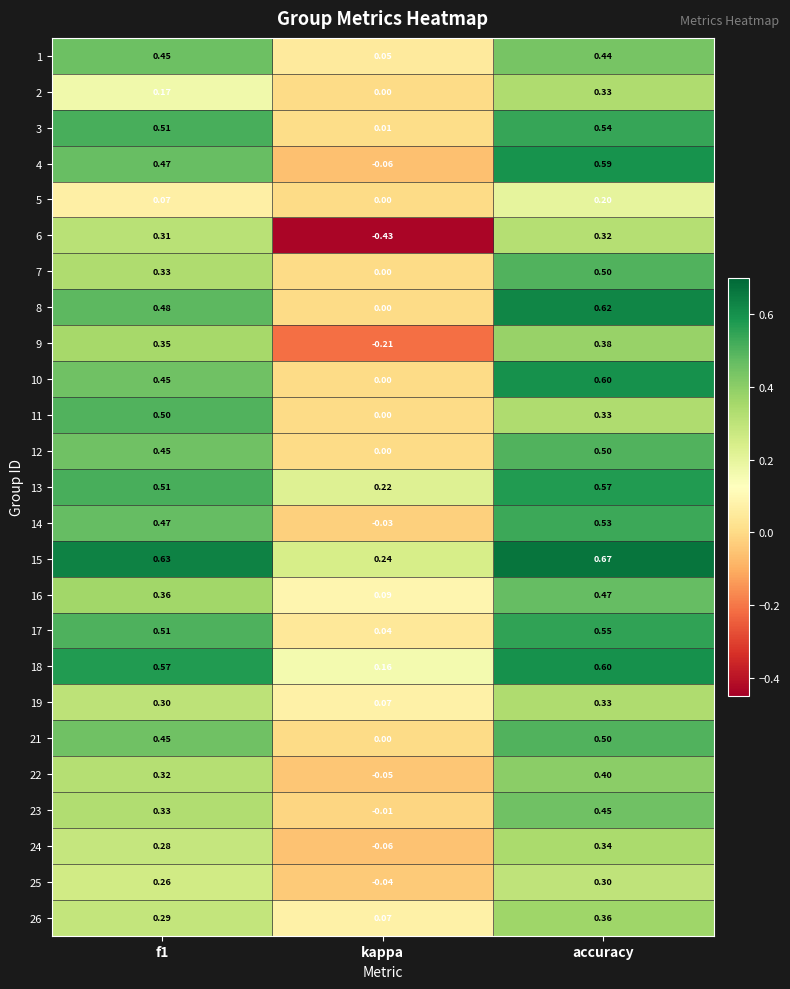

Is the value of 15 at f1 greater than the value of 4 at f1?

Yes